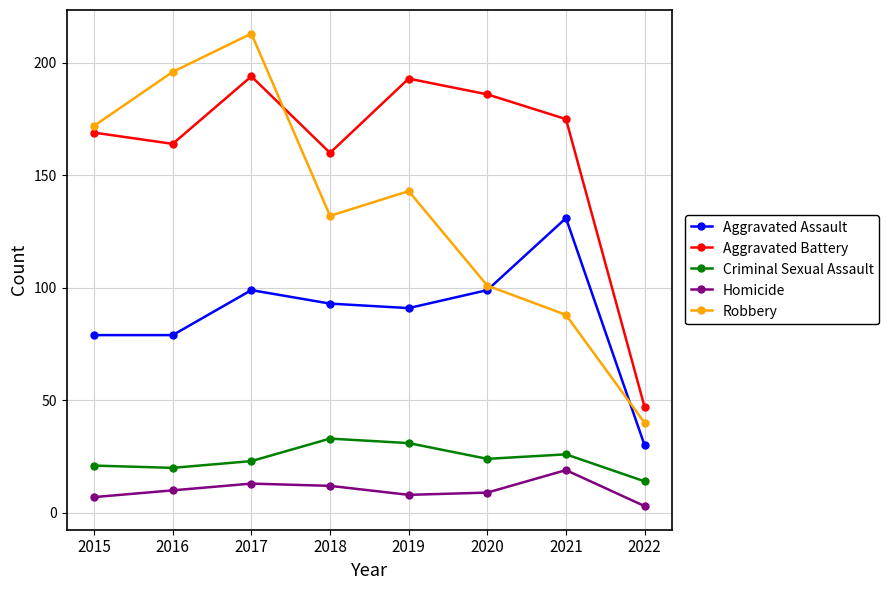

How many interior local peaks does the Aggravated Battery series have?

2